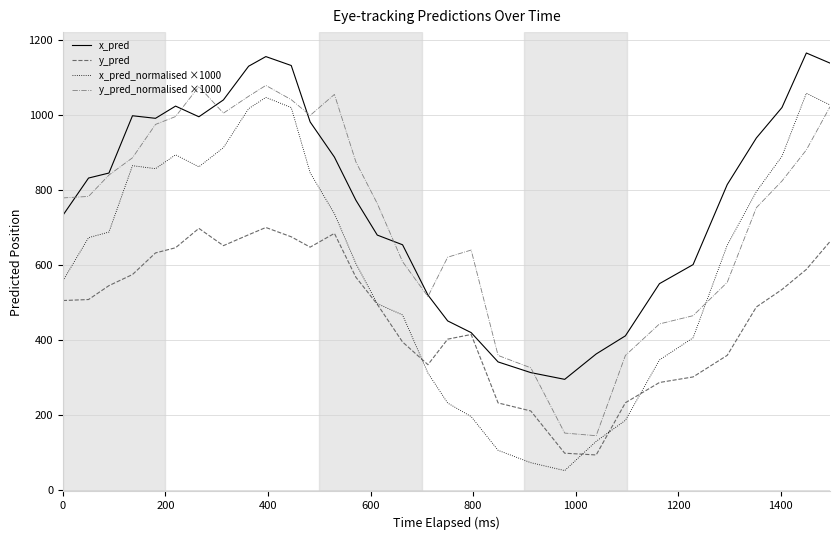

True or false: x_pred_normalised ×1000 and x_pred intersect in this chart.

False